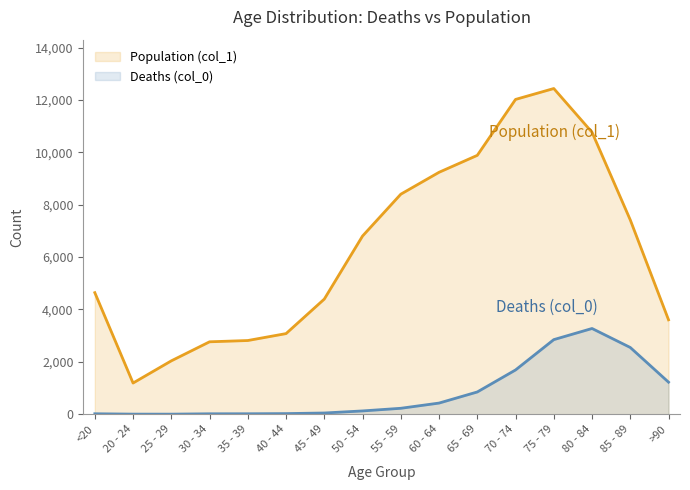

Rank the series at >90 from lowest to highest value.

Deaths (col_0), Population (col_1)